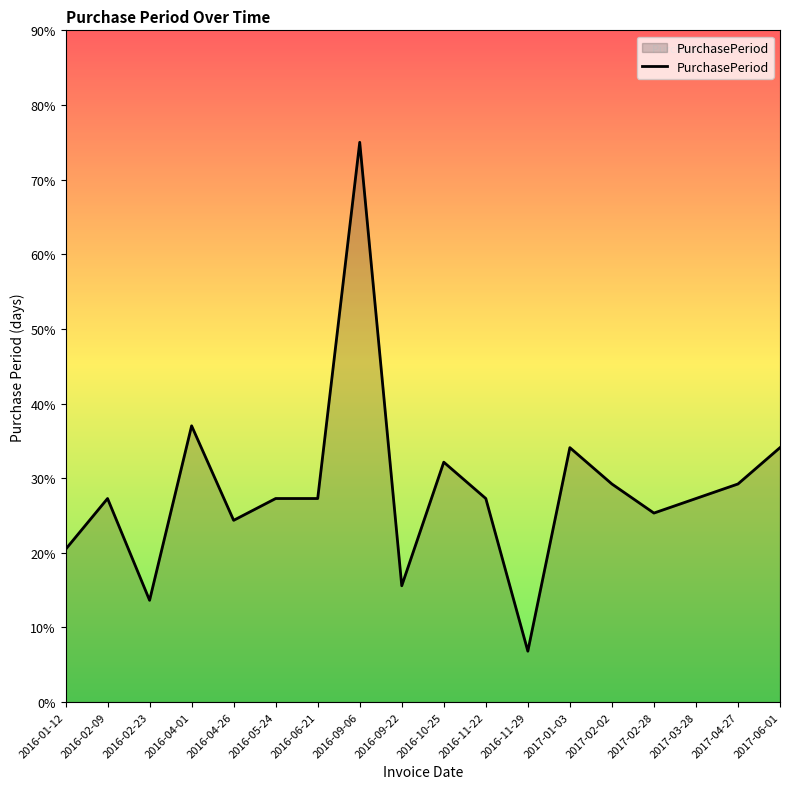

Reading left to right, what are all the values shown in this chart?

2016-01-12=20.5	2016-02-09=27.3	2016-02-23=13.6	2016-04-01=37.0	2016-04-26=24.4	2016-05-24=27.3	2016-06-21=27.3	2016-09-06=75.0	2016-09-22=15.6	2016-10-25=32.1	2016-11-22=27.3	2016-11-29=6.8	2017-01-03=34.1	2017-02-02=29.2	2017-02-28=25.3	2017-03-28=27.3	2017-04-27=29.2	2017-06-01=34.1